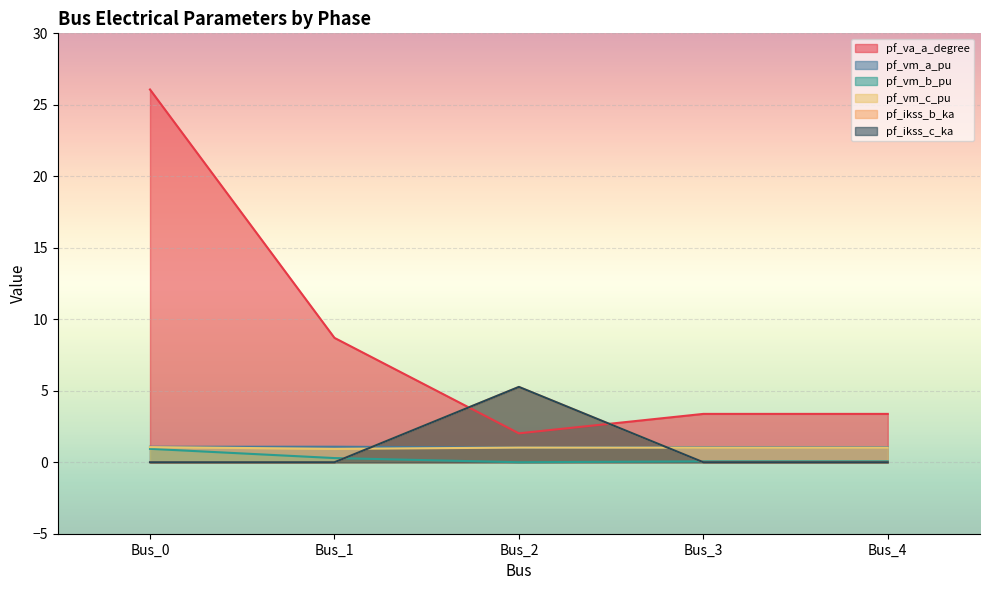

What is the maximum value shown in the chart?

26.1